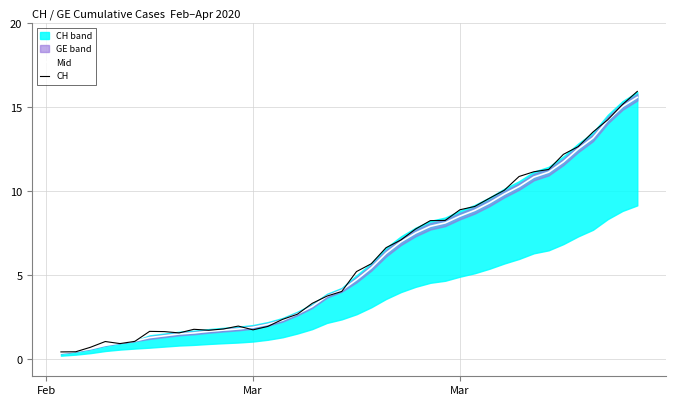

How many data points in CH are above 5?

20